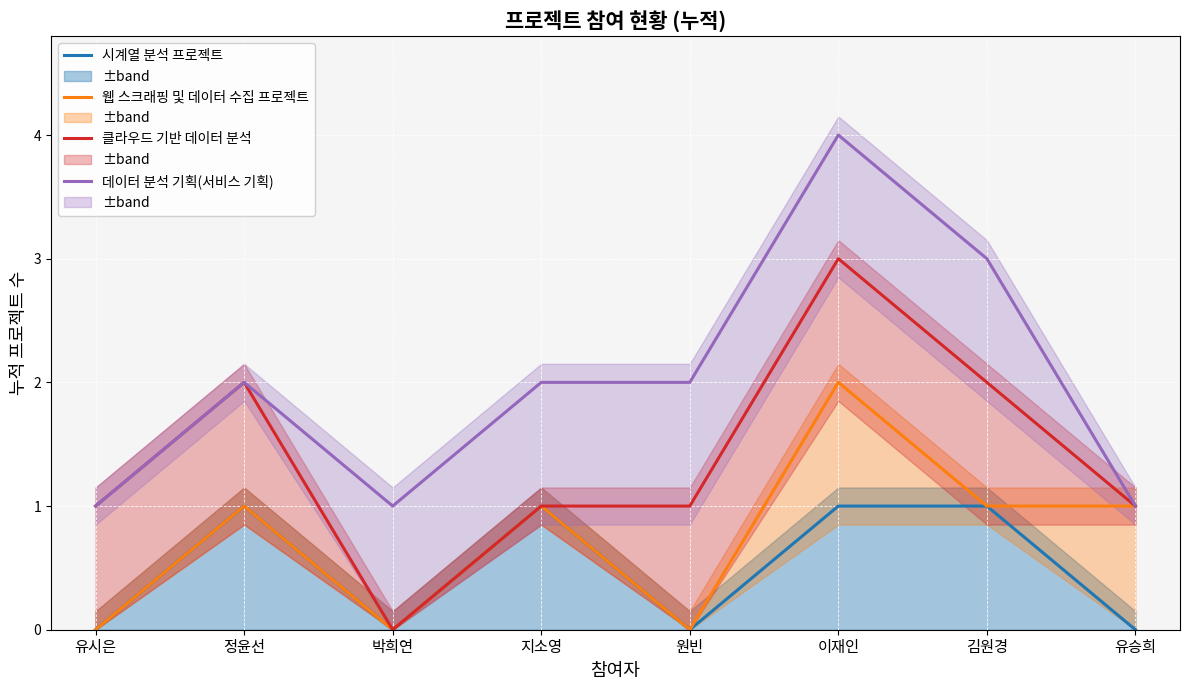

Rank the series at 유승희 from lowest to highest value.

시계열 분석 프로젝트, 웹 스크래핑 및 데이터 수집 프로젝트, 클라우드 기반 데이터 분석, 데이터 분석 기획(서비스 기획)